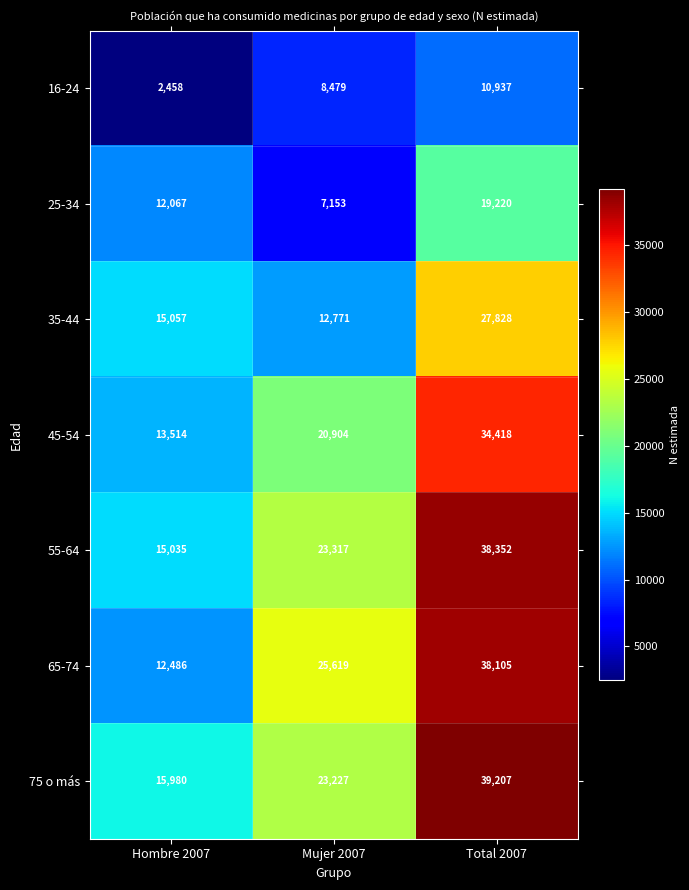

Which label corresponds to the largest value in the chart?

Total 2007